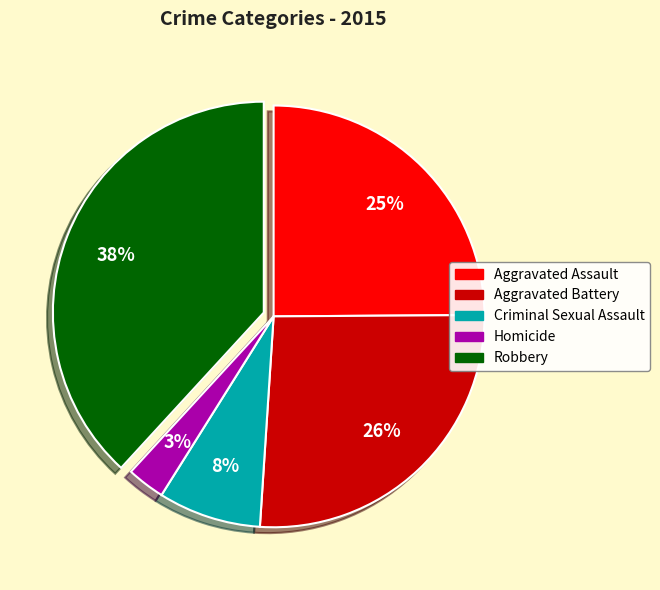

Is it true that Robbery is 48% of the pie?

False